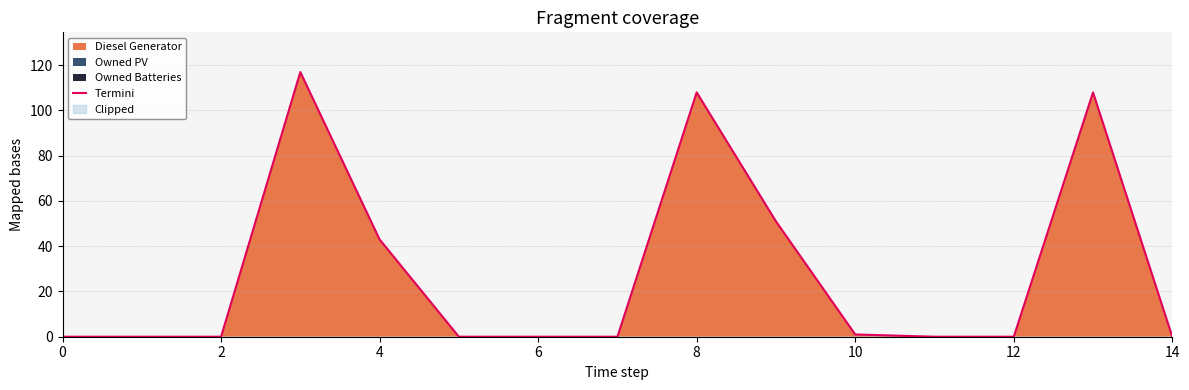

What is the maximum value for Termini?

117